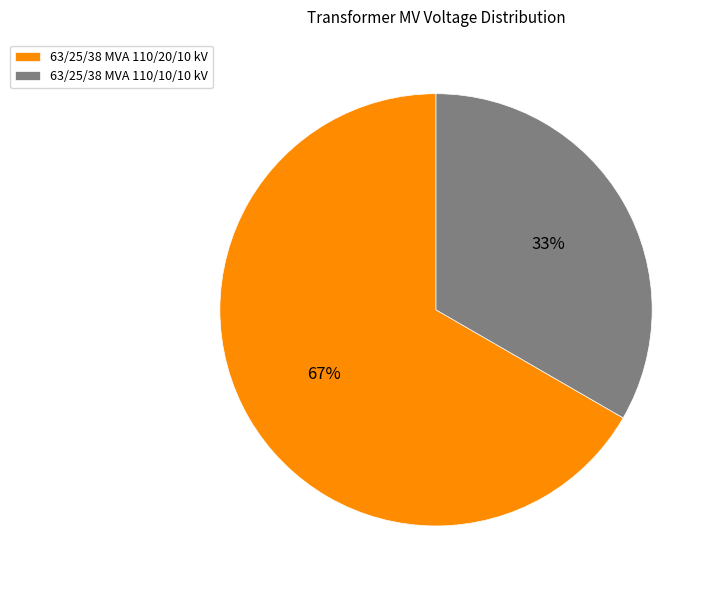

Is the sum of 63/25/38 MVA 110/10/10 kV and 63/25/38 MVA 110/20/10 kV greater than half?

Yes